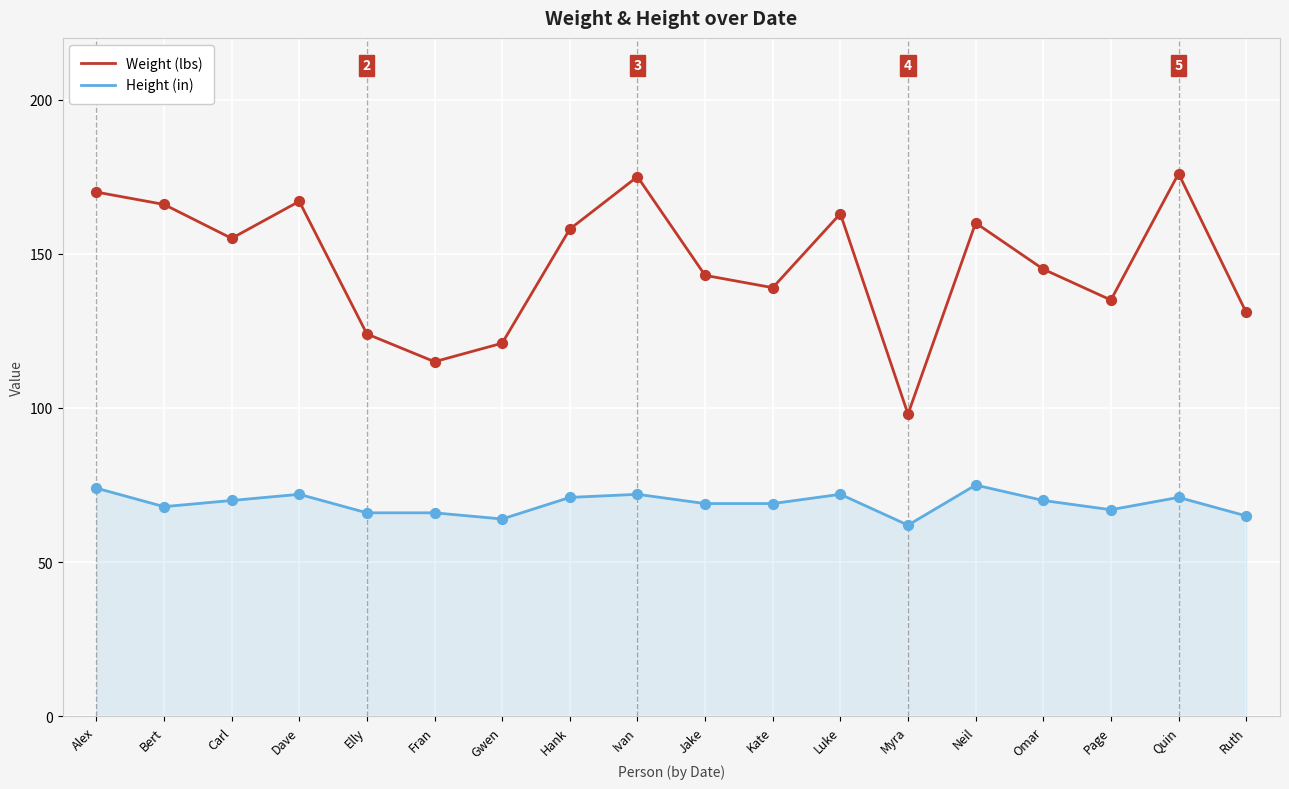

At how many categories does at least one series exceed 128?

14